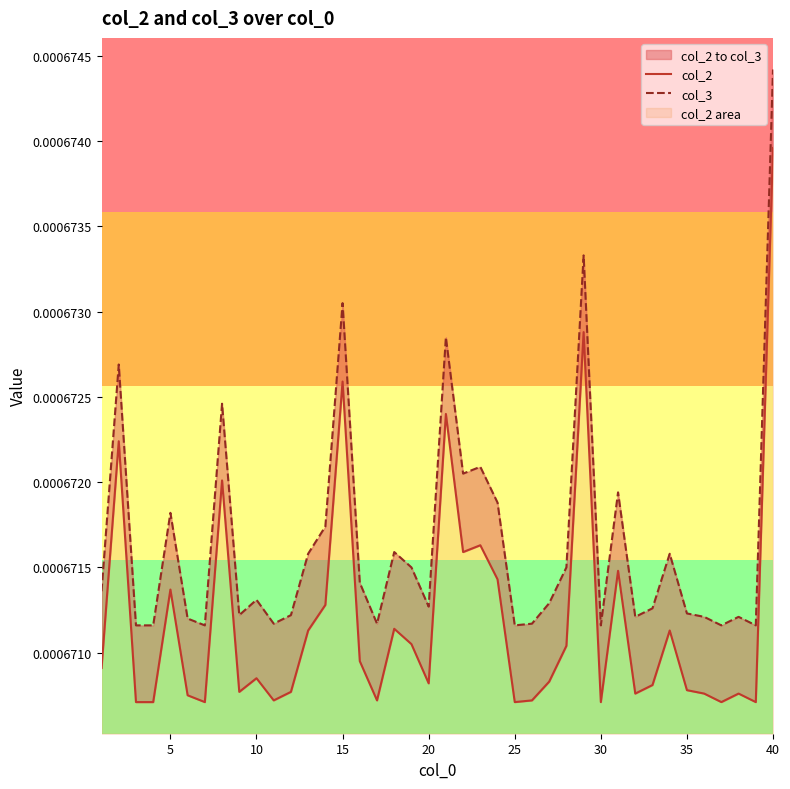

At how many categories does at least one series exceed 0?

40